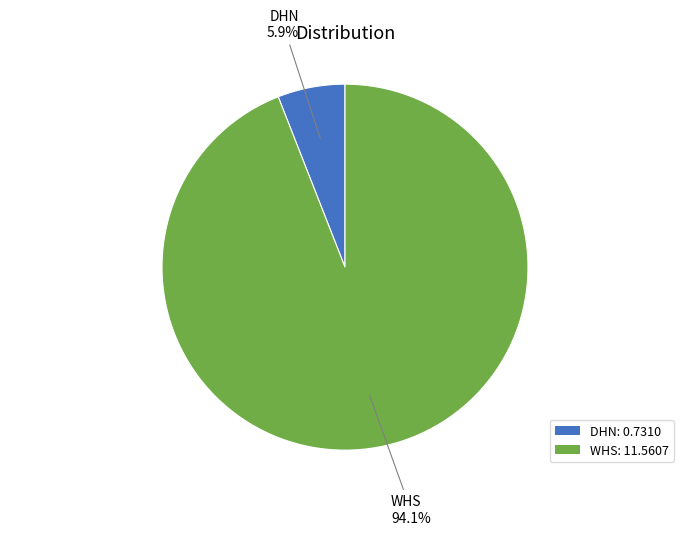

Which slice is the smallest?

DHN